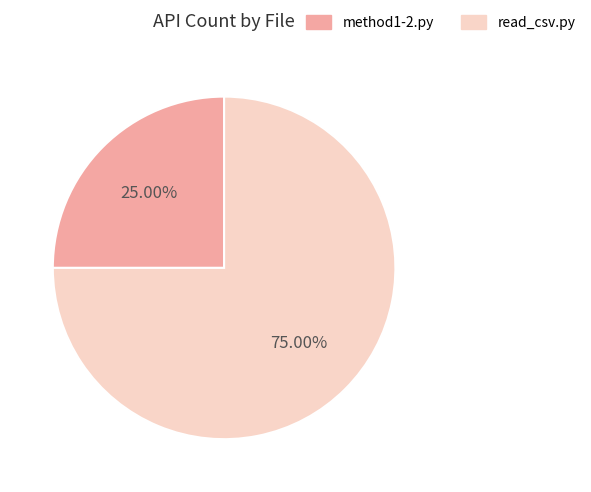

Combined, do read_csv.py and method1-2.py account for over 50%?

Yes